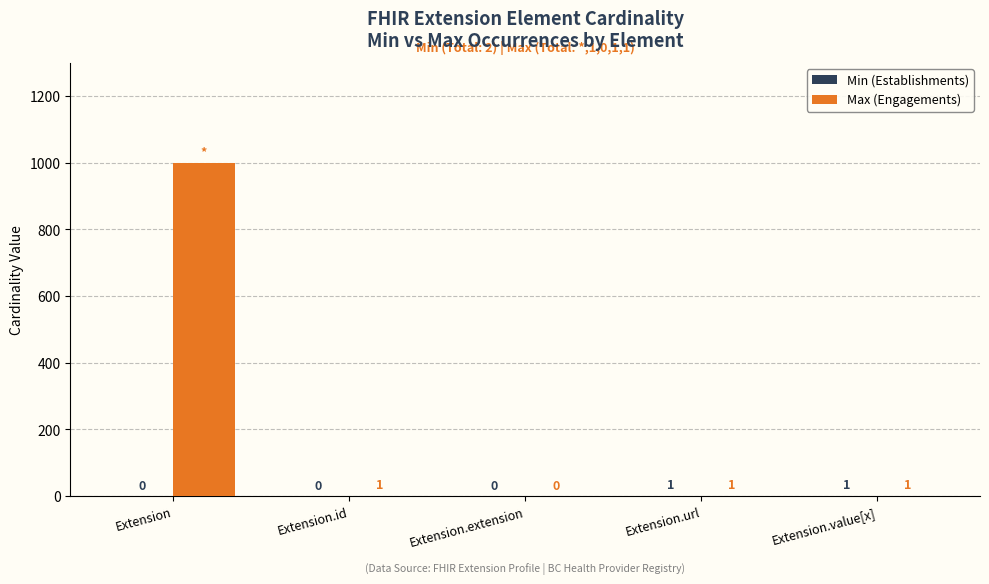

The Max (Engagements) series shows 1 at Extension.id. True or false?

True